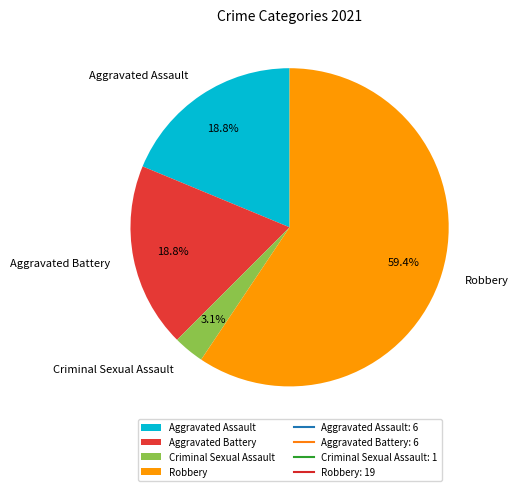

The Aggravated Assault slice represents 9% of the pie. True or false?

False